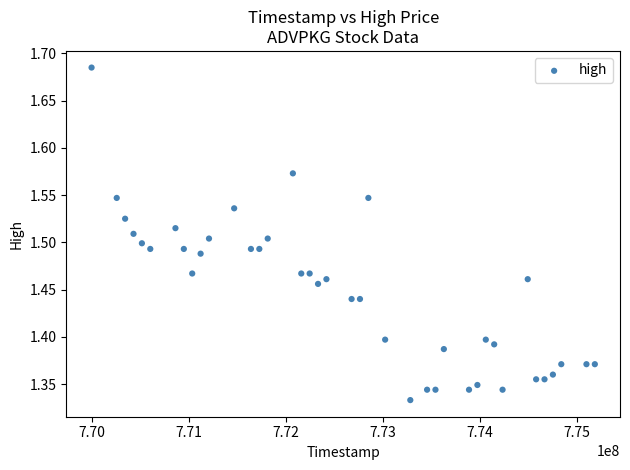

What is the range of X values (max minus min)?

5184000.0